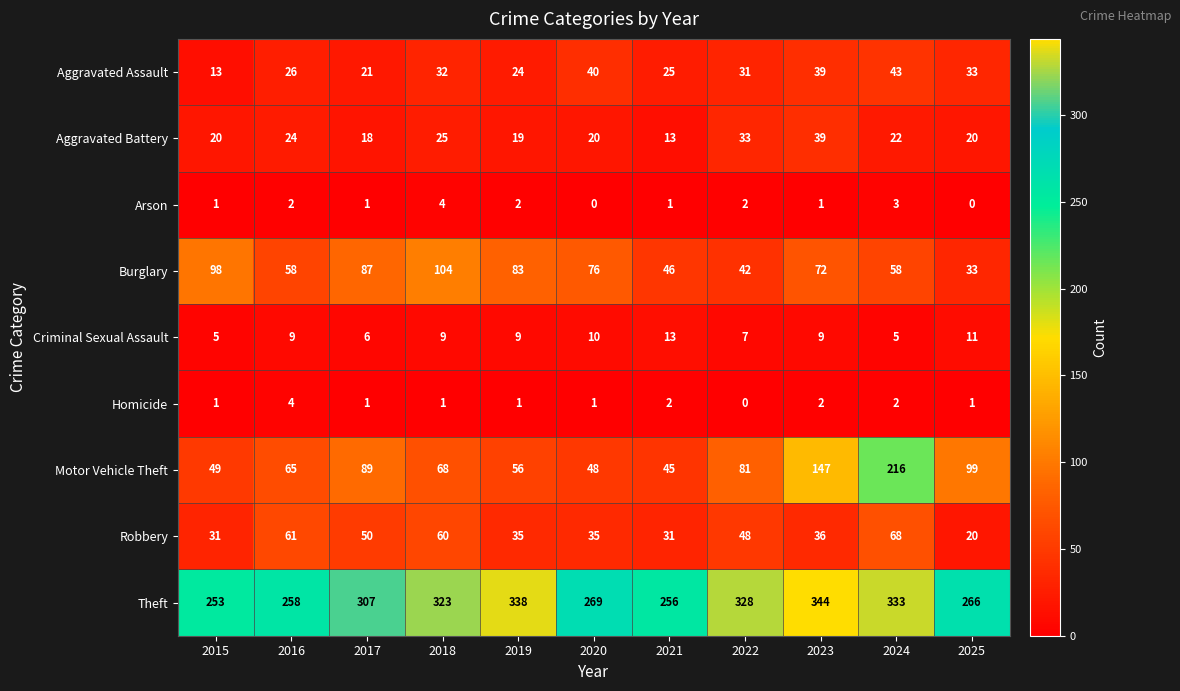

What is the average value of the Criminal Sexual Assault series?

8